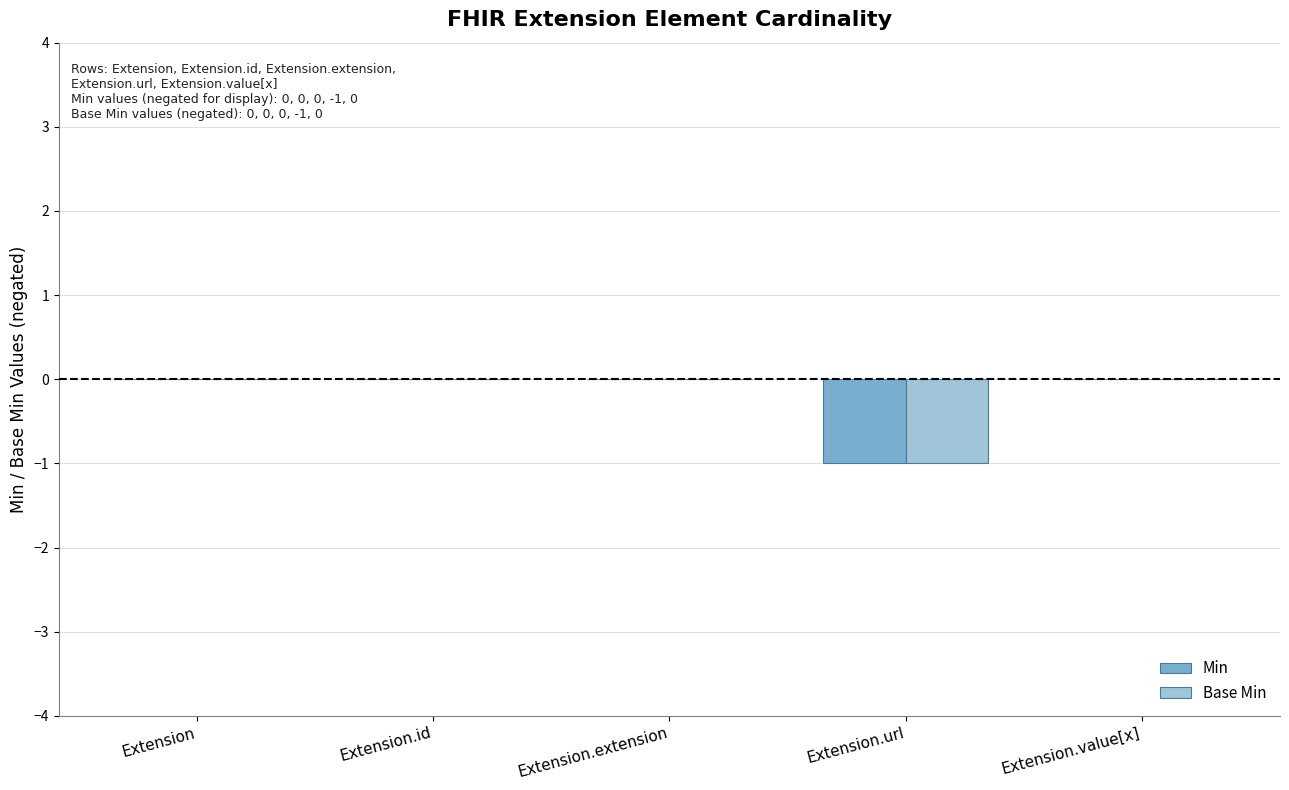

Reading right to left, transcribe all the data shown in this chart.

Min: 0	-1	0	0	0
Base Min: 0	-1	0	0	0